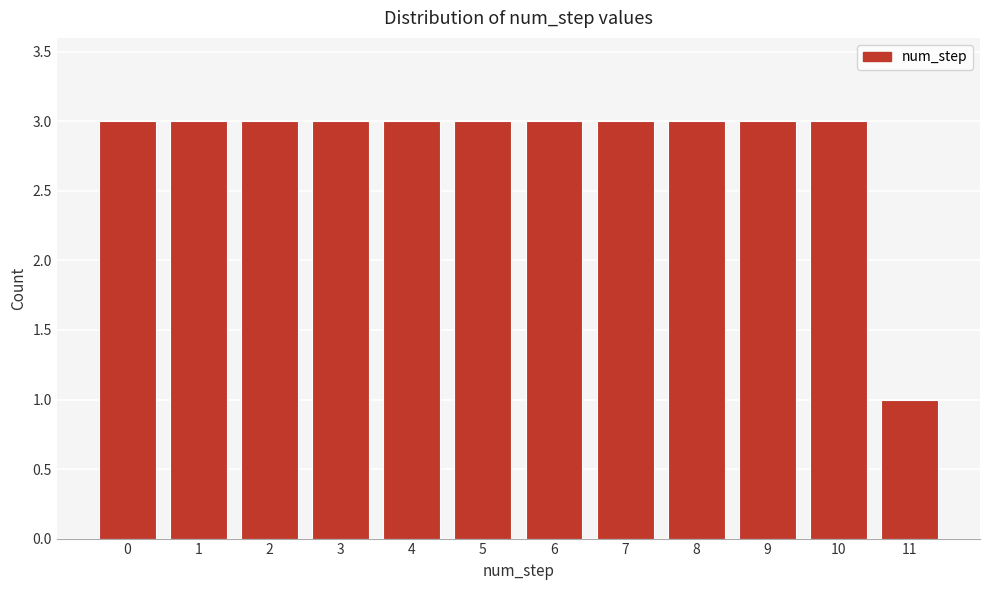

Reading left to right, what are all the values shown in this chart?

0=3	1=3	2=3	3=3	4=3	5=3	6=3	7=3	8=3	9=3	10=3	11=1